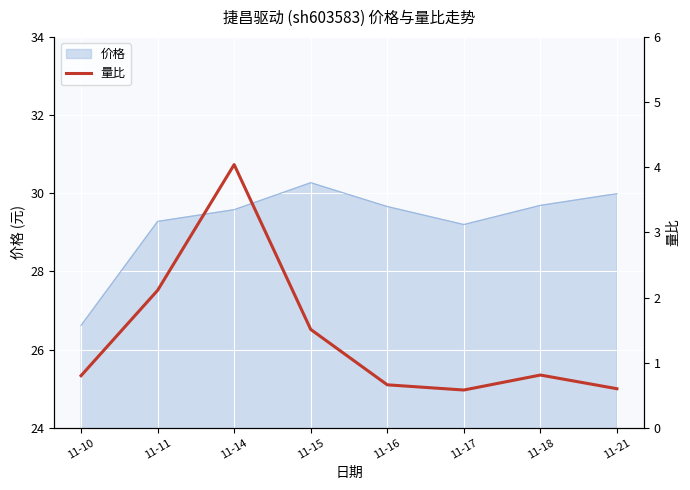

How many points are lower than both their immediate neighbors (excluding endpoints)?

1